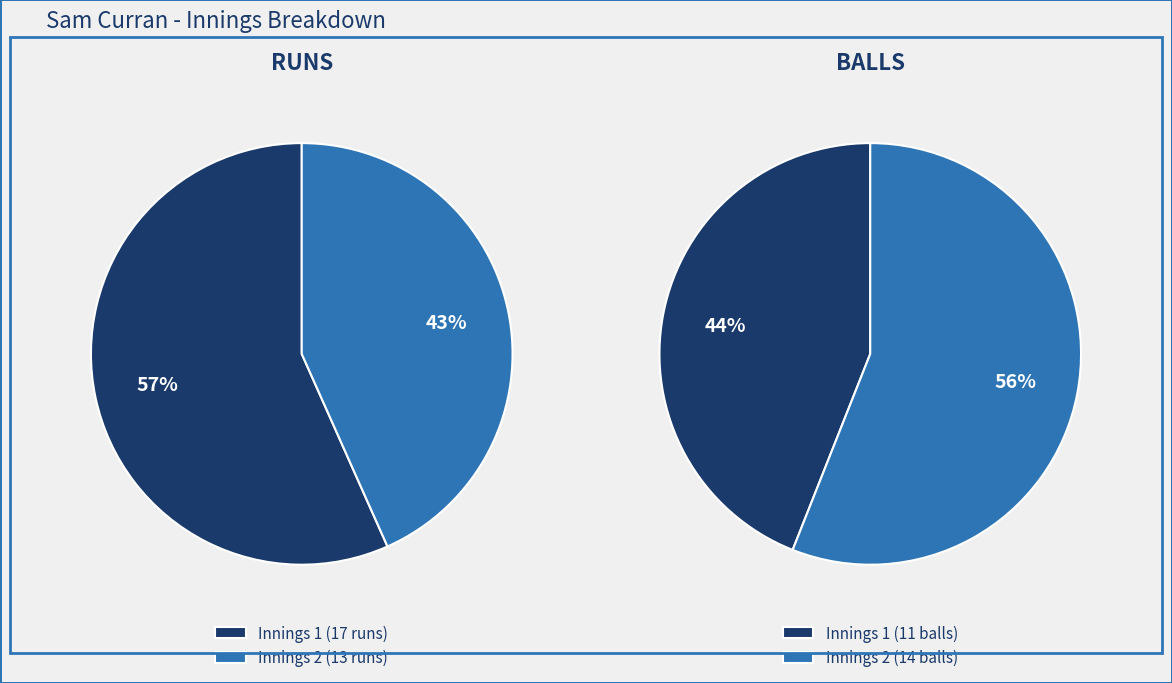

Which series has the widest spread of values?

runs